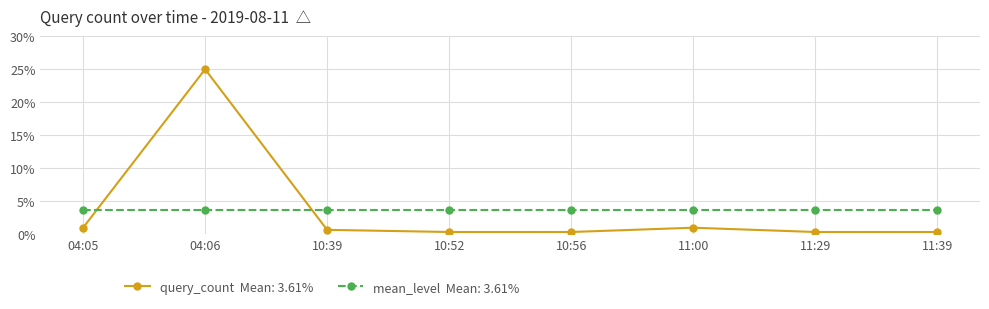

Which label corresponds to the largest value in the chart?

04:06